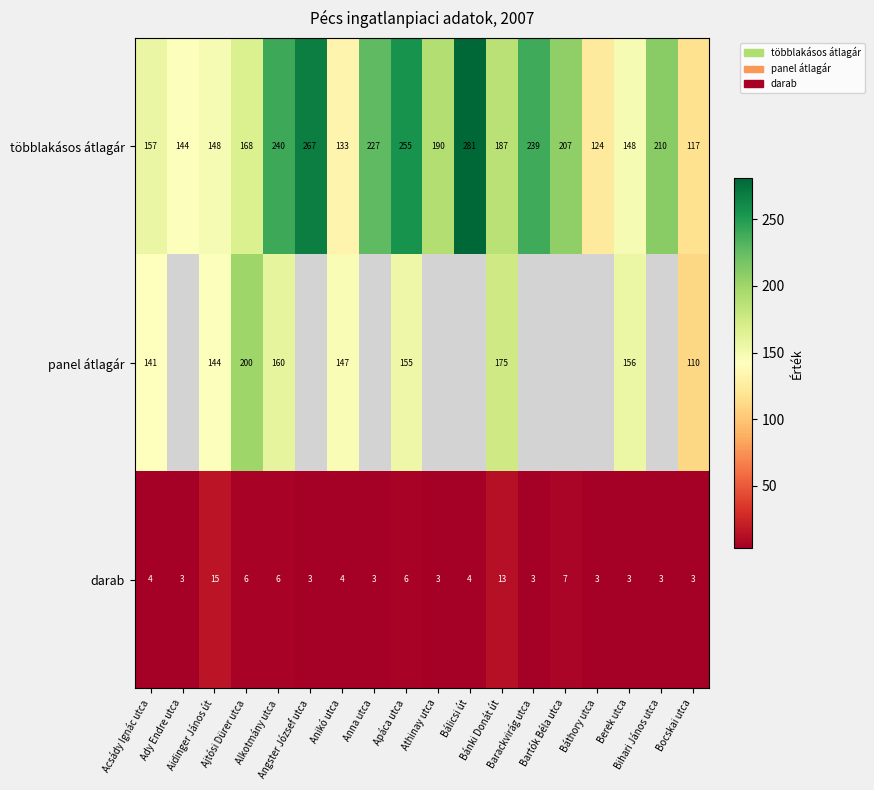

What is the difference between the maximum and minimum values in the darab series?

12